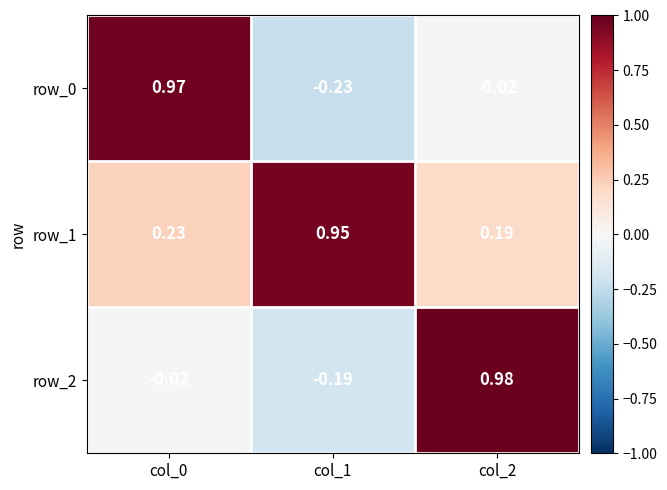

The row_1 series shows 0.5 at col_1. True or false?

False